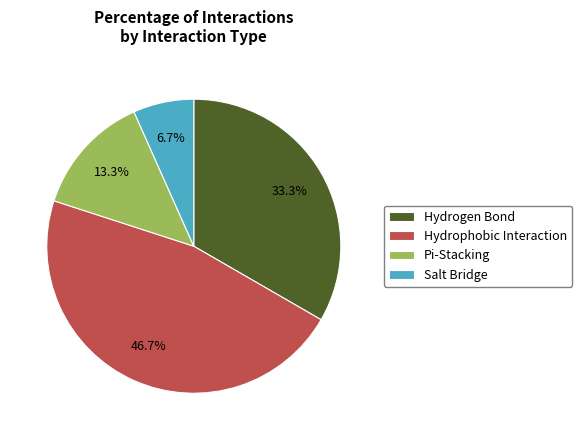

Does any single category account for the majority?

No